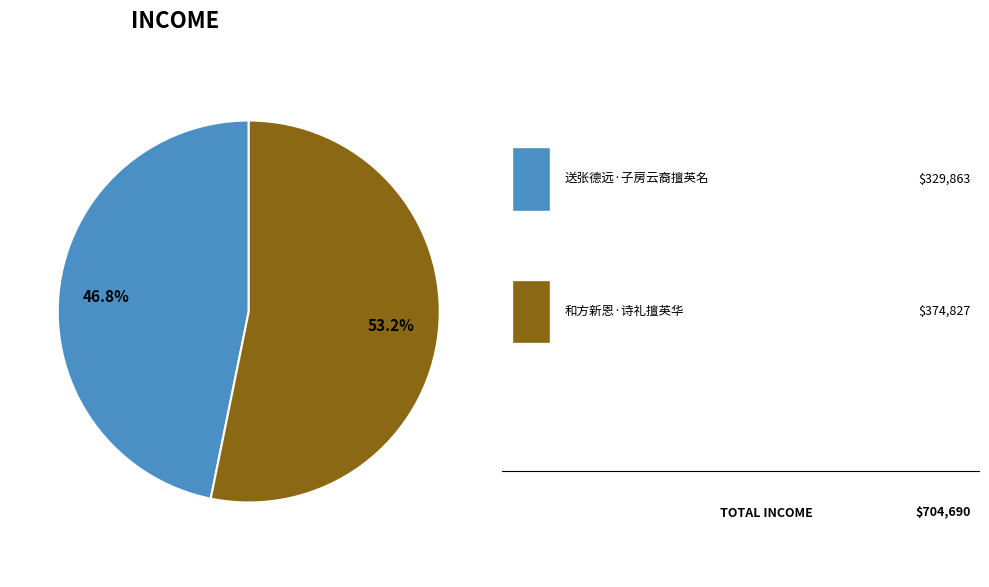

Does any single category account for the majority?

Yes